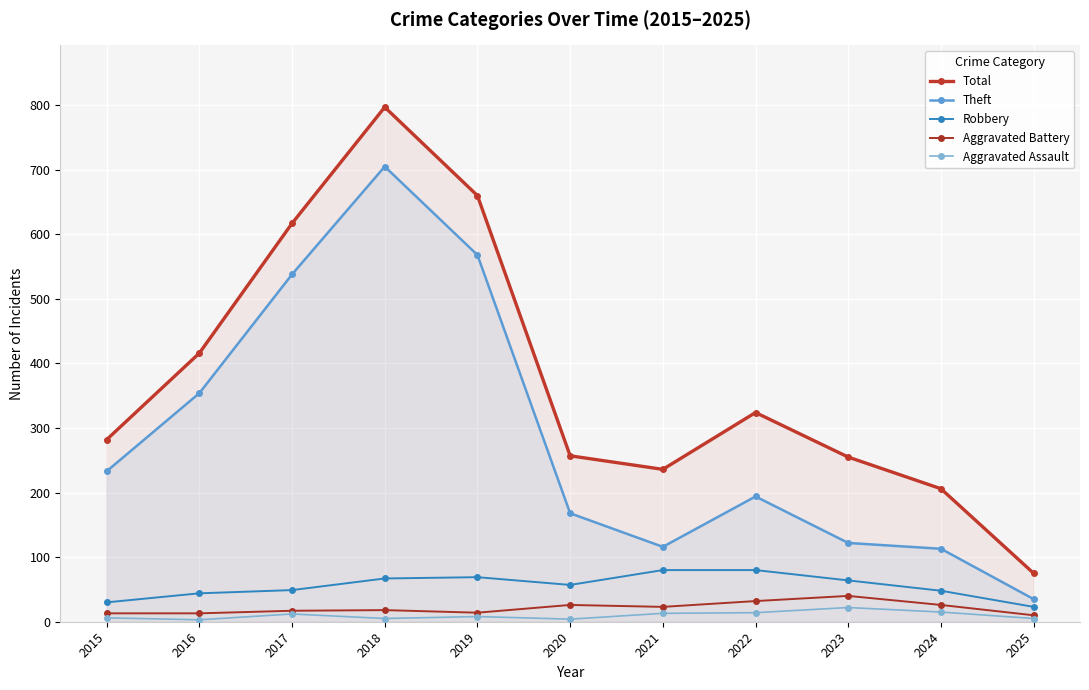

What is the sum of all Theft values?

3146